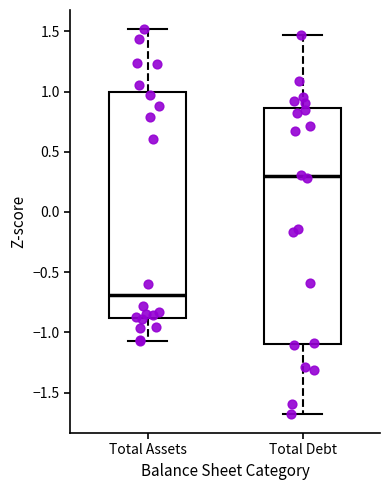

Reading left to right, read every box against the y-axis: the position of its median line, the range the box covers, and the ends of its whiskers. The values are not printed on the chart, so give them approximately, as read against the axis.

Total Assets: median -0.70, box -0.90 to 1.00, whiskers -1.05 to 1.50
Total Debt: median 0.30, box -1.10 to 0.85, whiskers -1.70 to 1.45